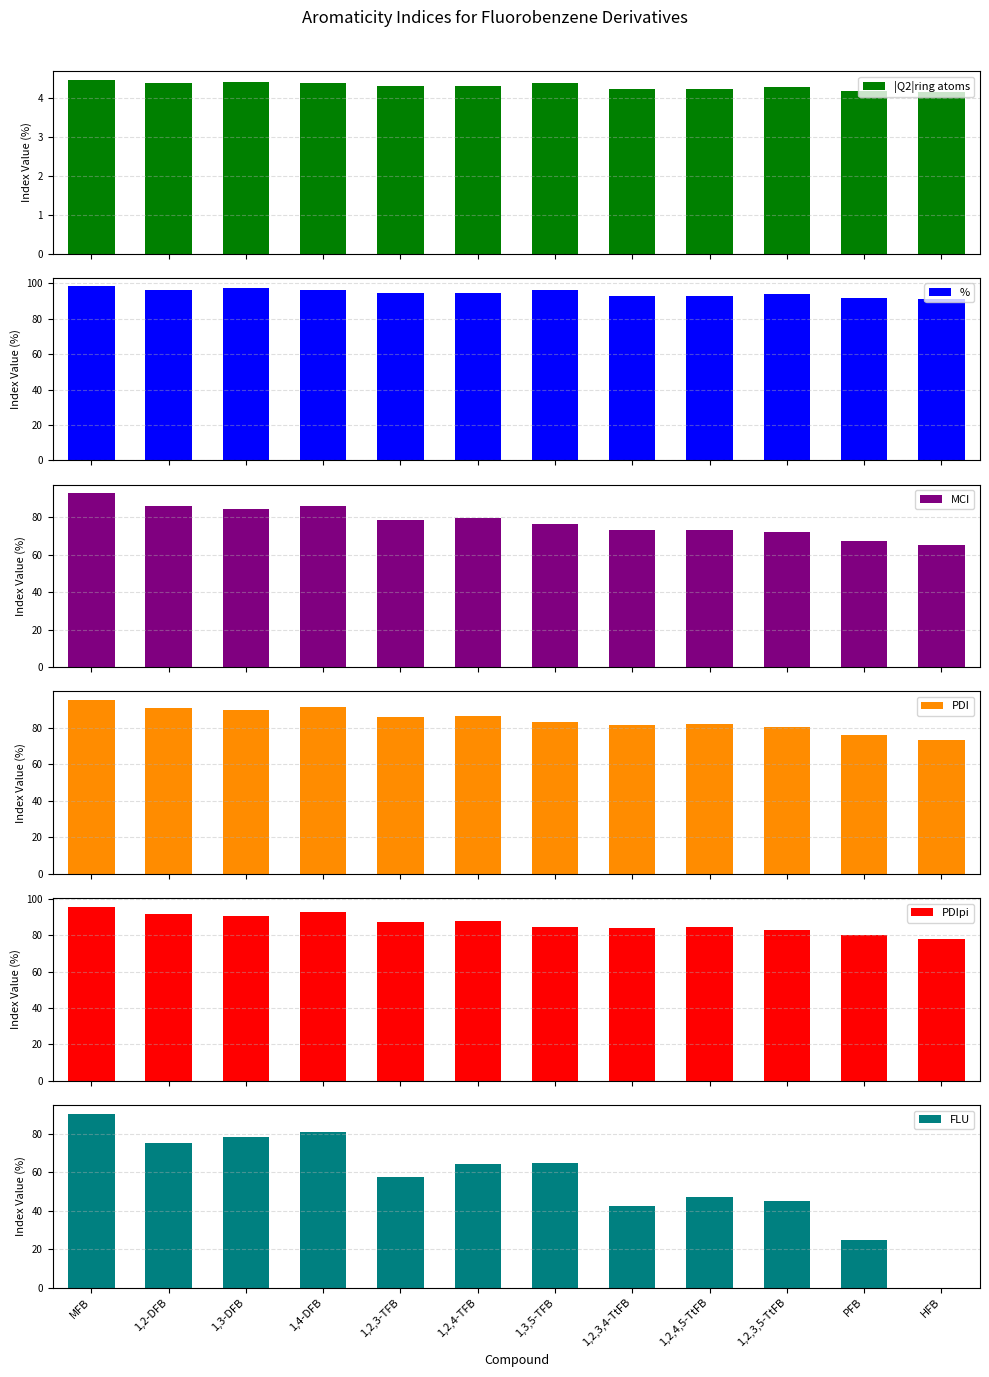

What is the average value of the FLU series?

55.9